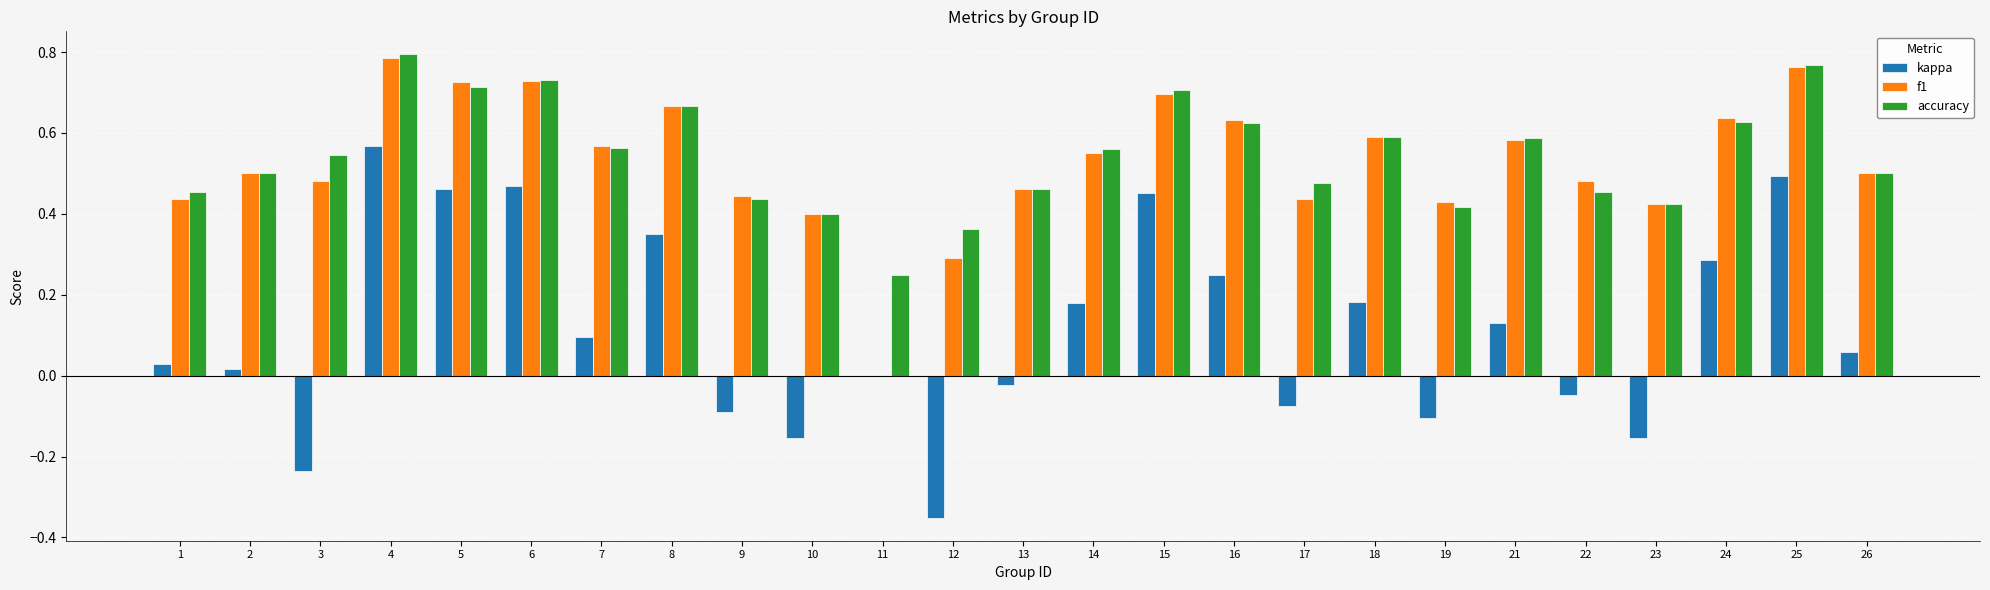

Where is accuracy nearest to the value 0?

11